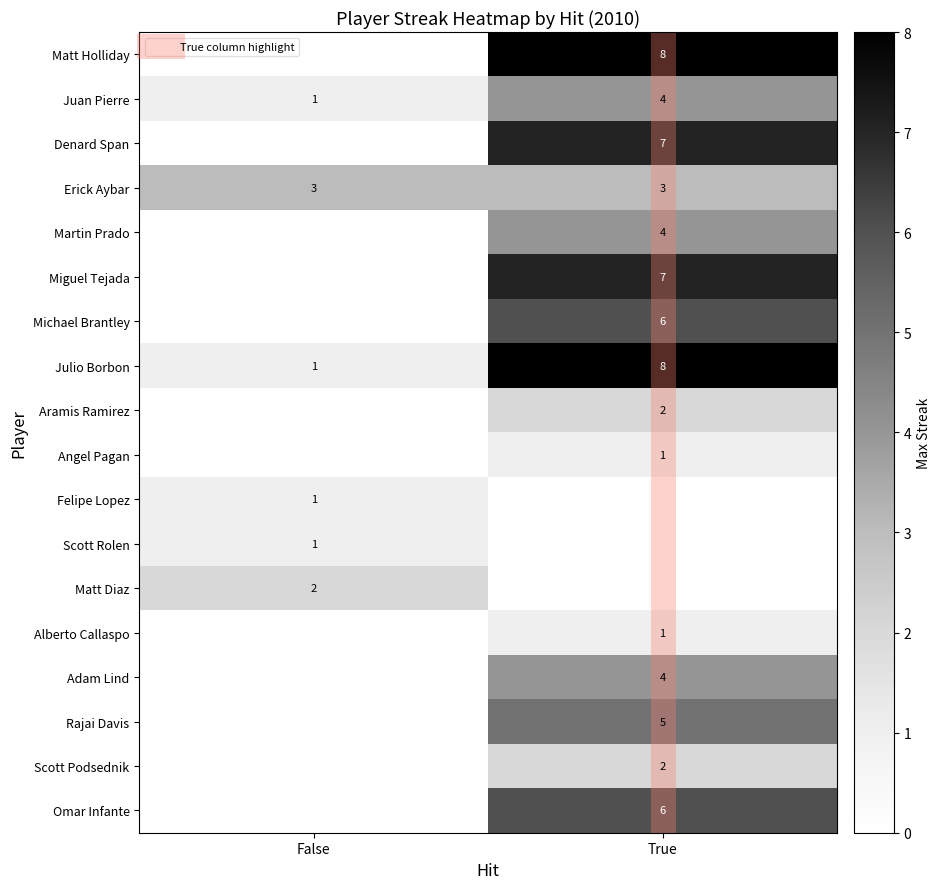

Is the value of Scott Rolen at True greater than the value of Julio Borbon at True?

No